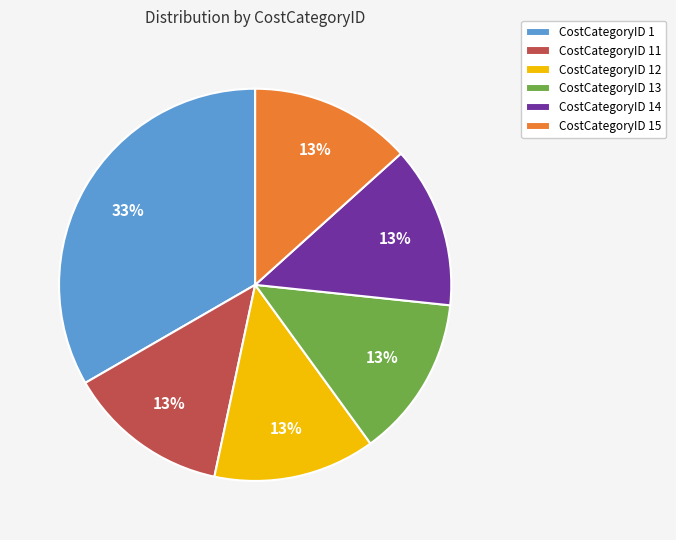

Is the sum of CostCategoryID 1 and CostCategoryID 11 greater than half?

No